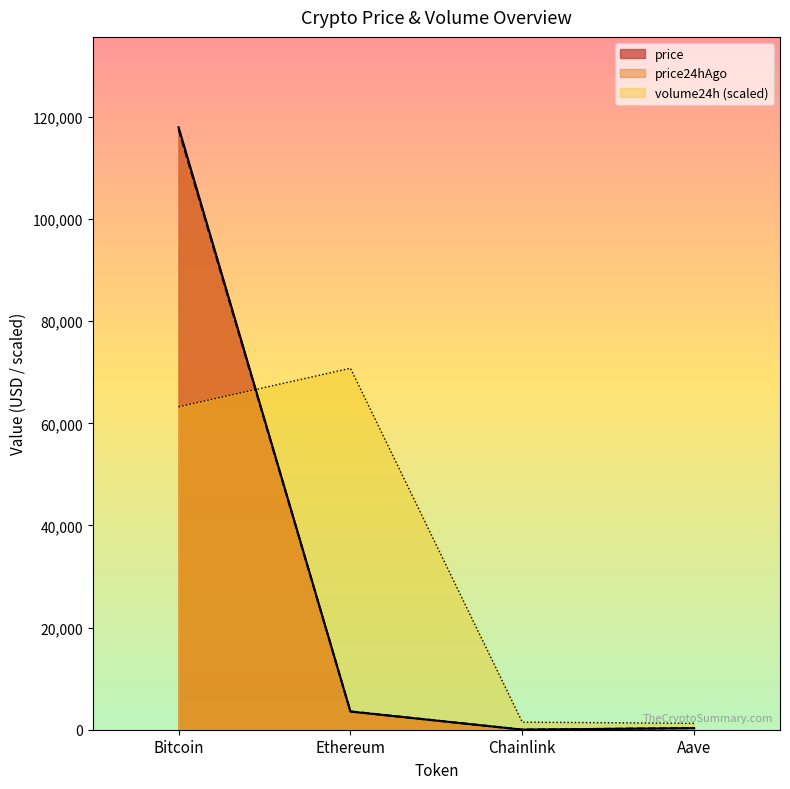

What is the label of the 2nd point from the left?

Ethereum